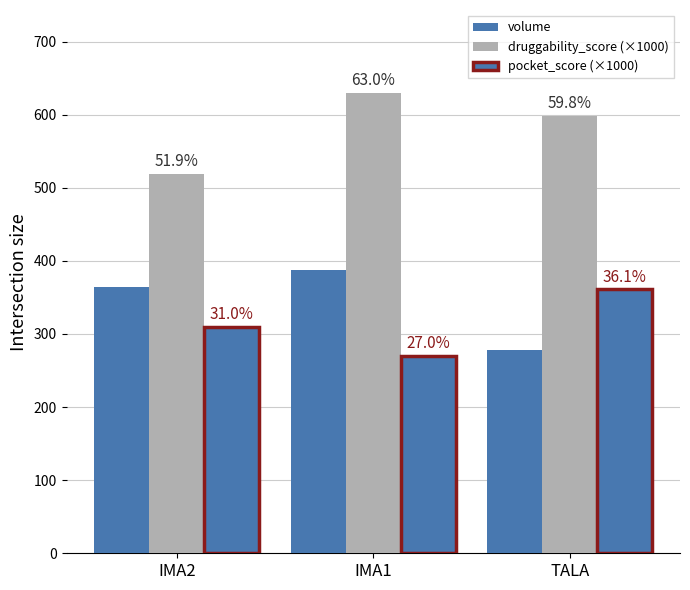

Is the value of volume at TALA greater than the value of druggability_score (×1000) at IMA1?

No